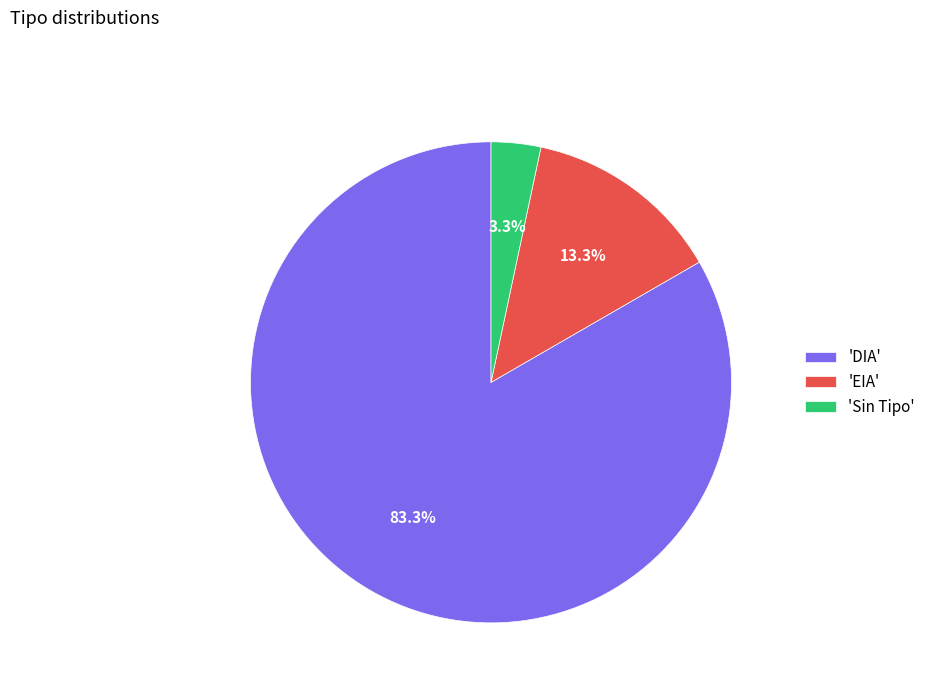

What is the majority slice?

'DIA'